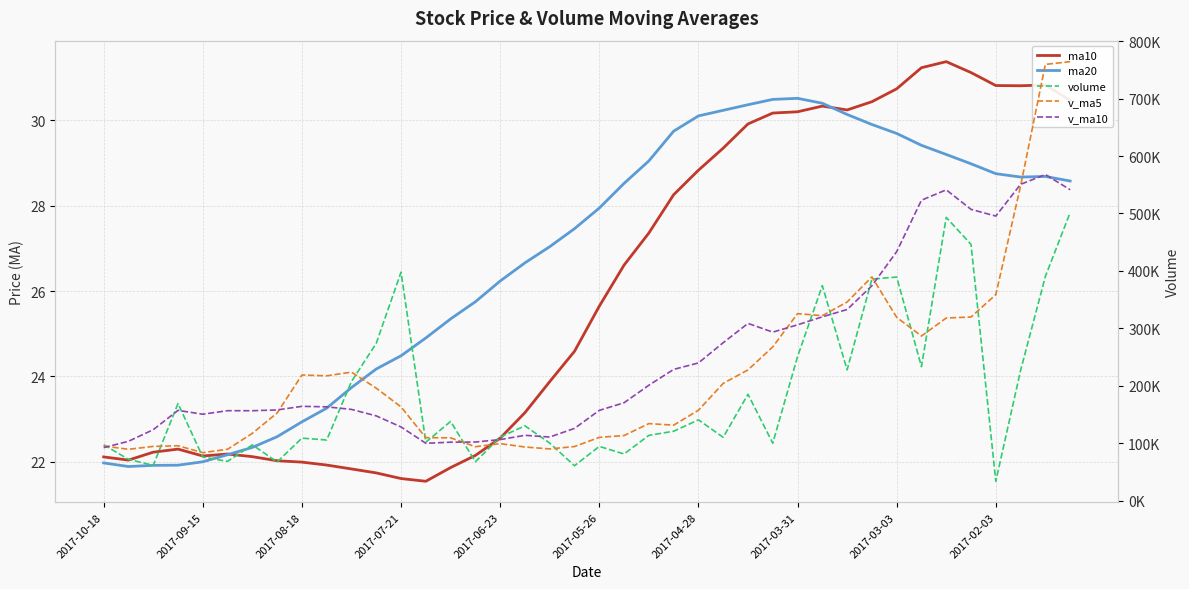

Does the chart display data point markers on the line(s)?

No